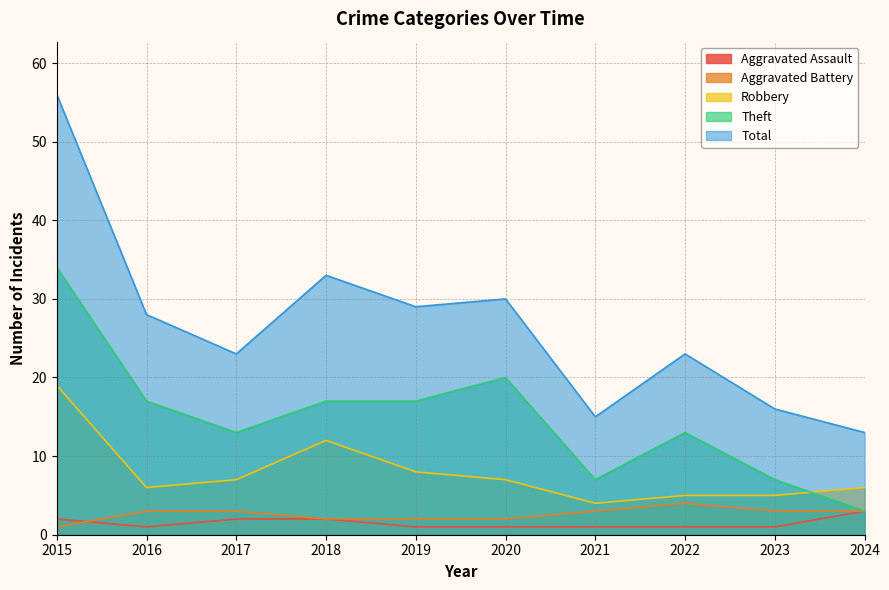

Where is the first local minimum for Robbery?

2016